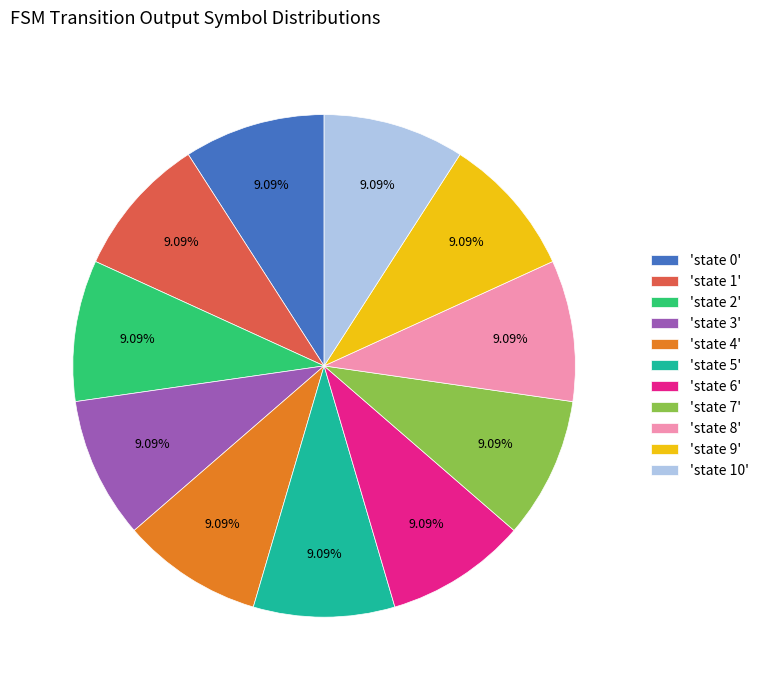

Is the sum of 'state 7' and 'state 2' greater than half?

No